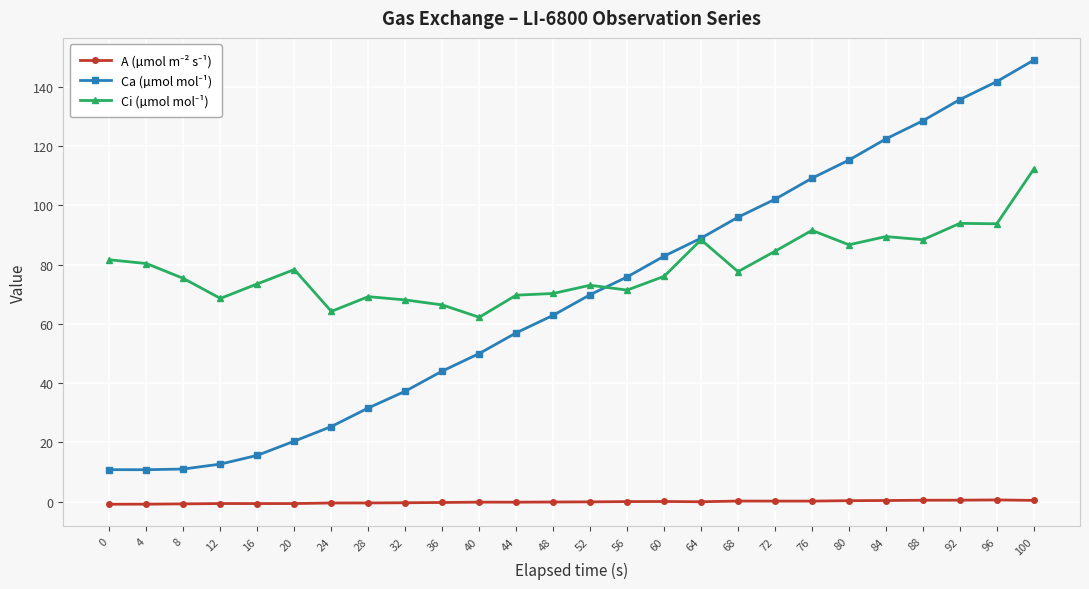

At which category is the sum across all series the highest?

100